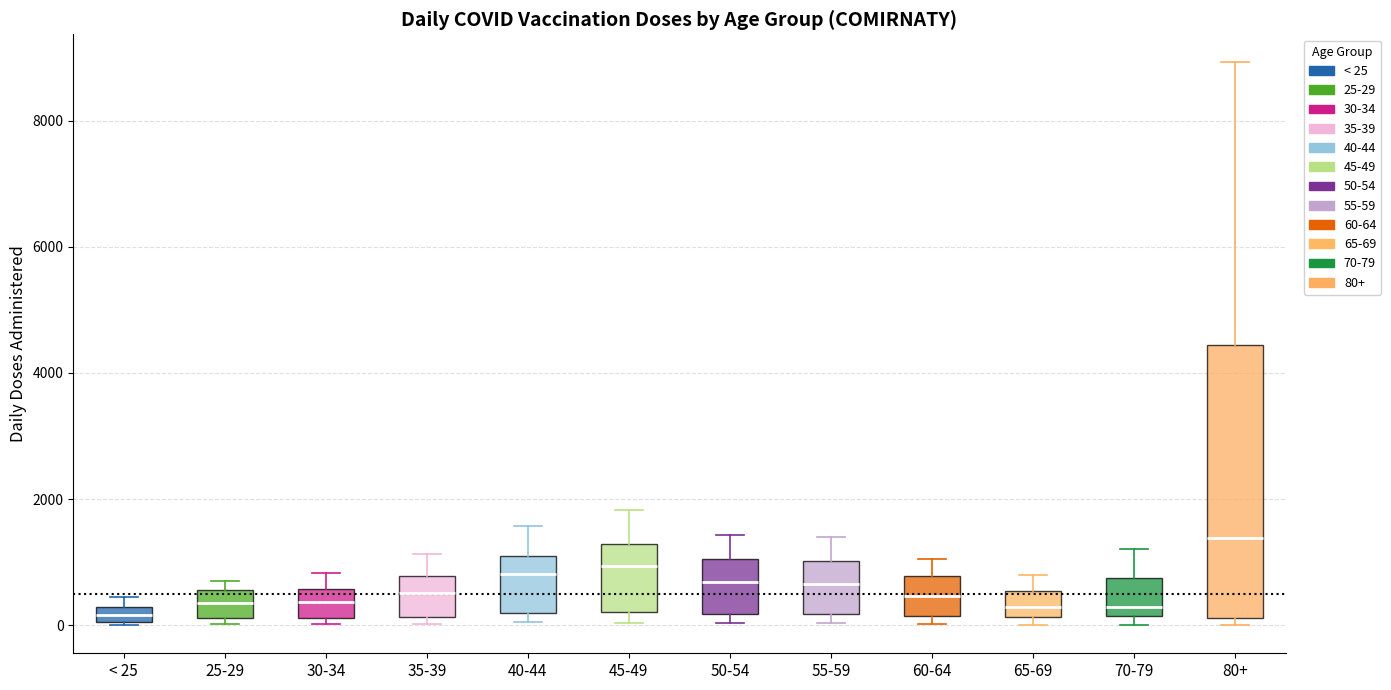

Comparing the boxes themselves (not the whiskers), which one is the tallest?

80+